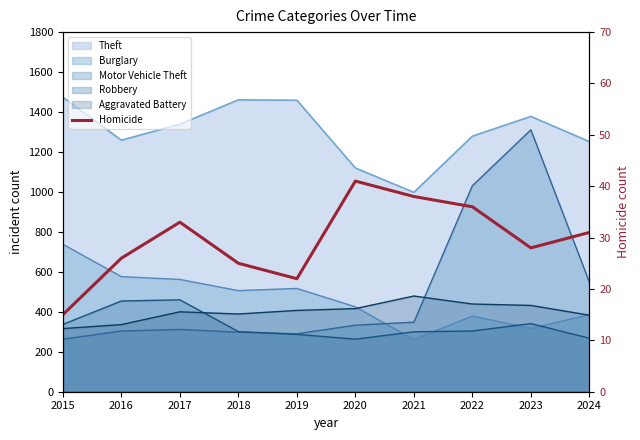

The chart shows a value of 31 at 2024. True or false?

True